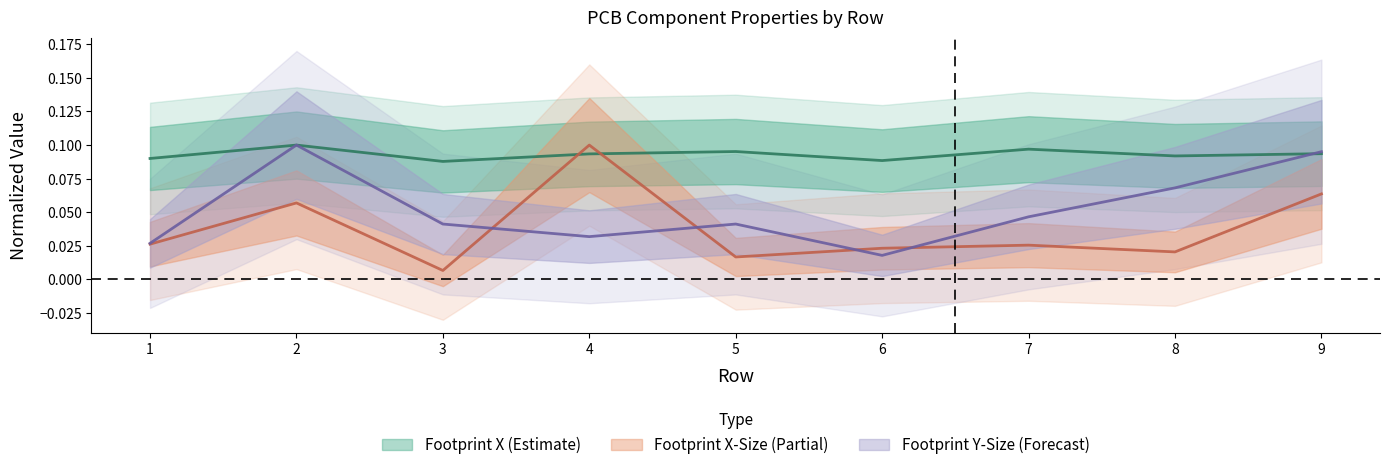

The Footprint Y-Size series shows 0.1 at 2. True or false?

True